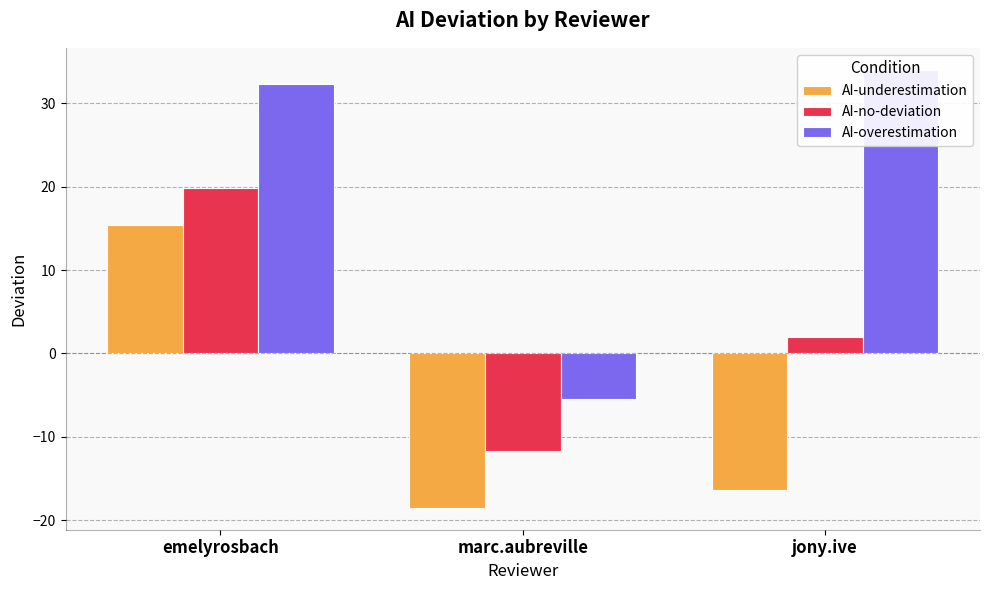

How many groups of bars are there?

3